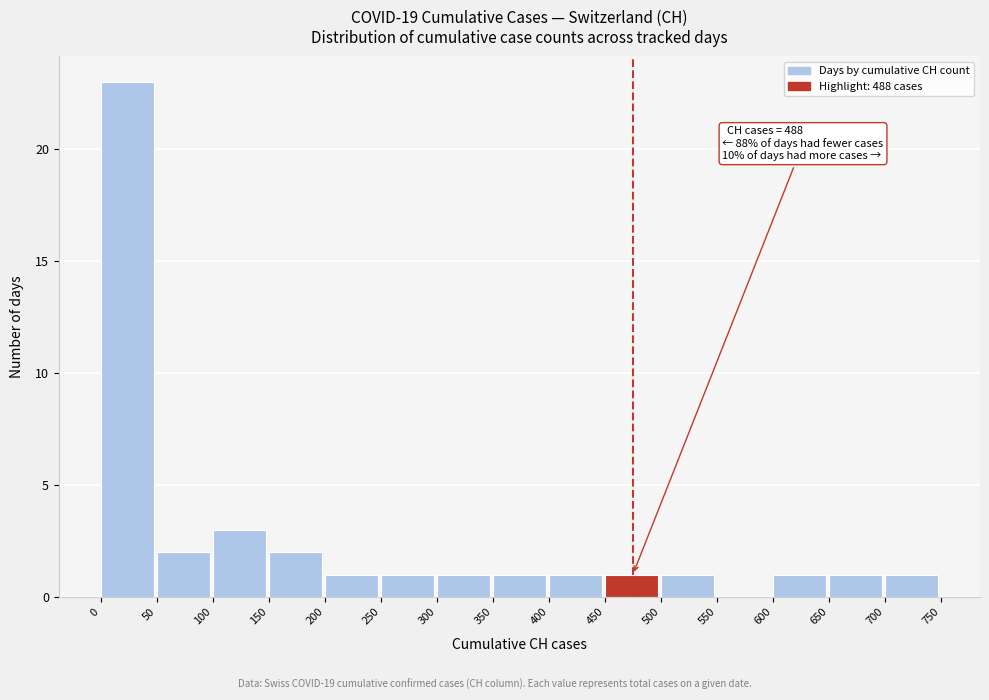

Over which range of the x-axis is the bar tallest?

0 to 50